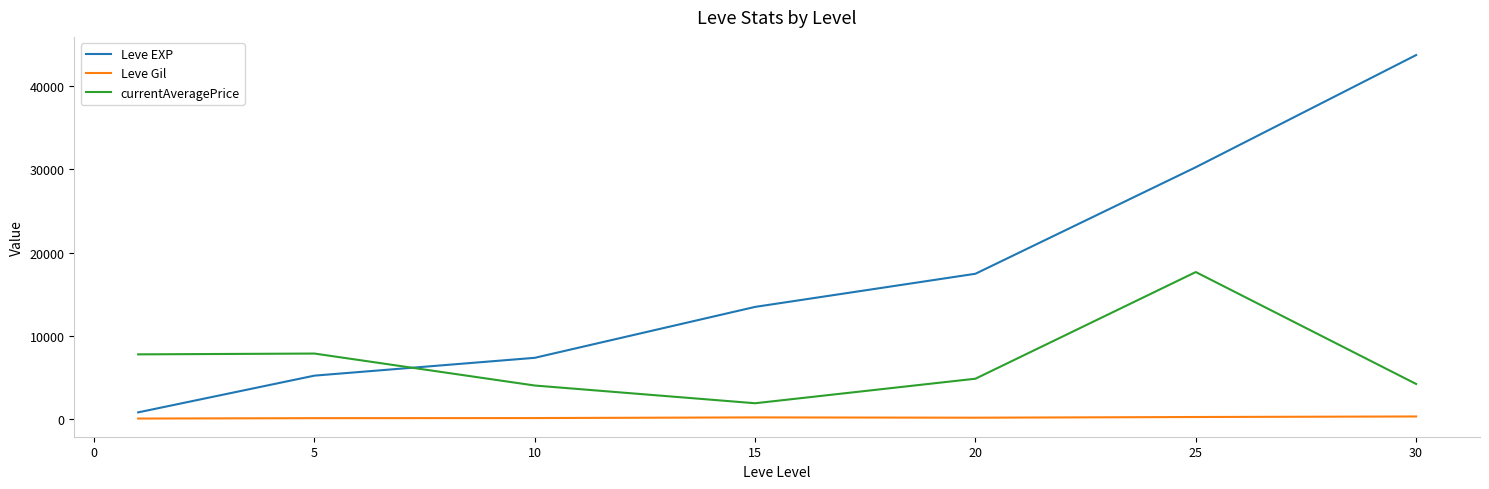

True or false: currentAveragePrice and Leve Gil cross at least once.

False